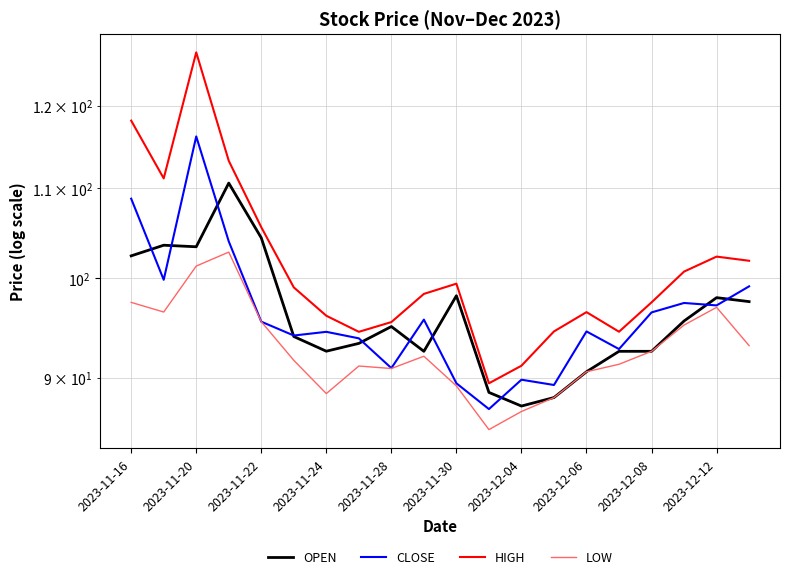

How many distinct data groups are displayed?

4